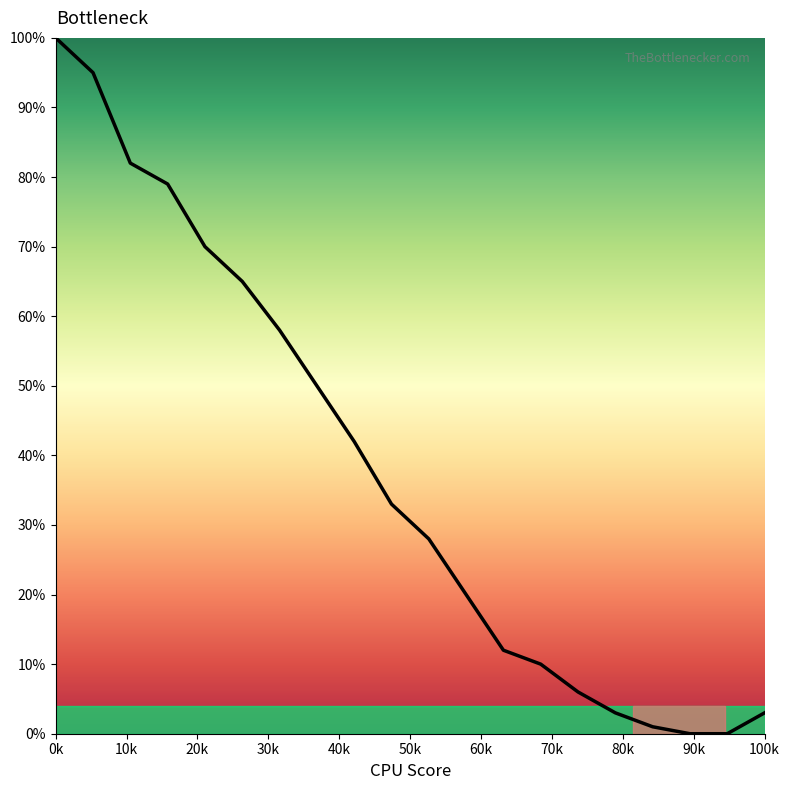

What is the greatest value displayed?

100